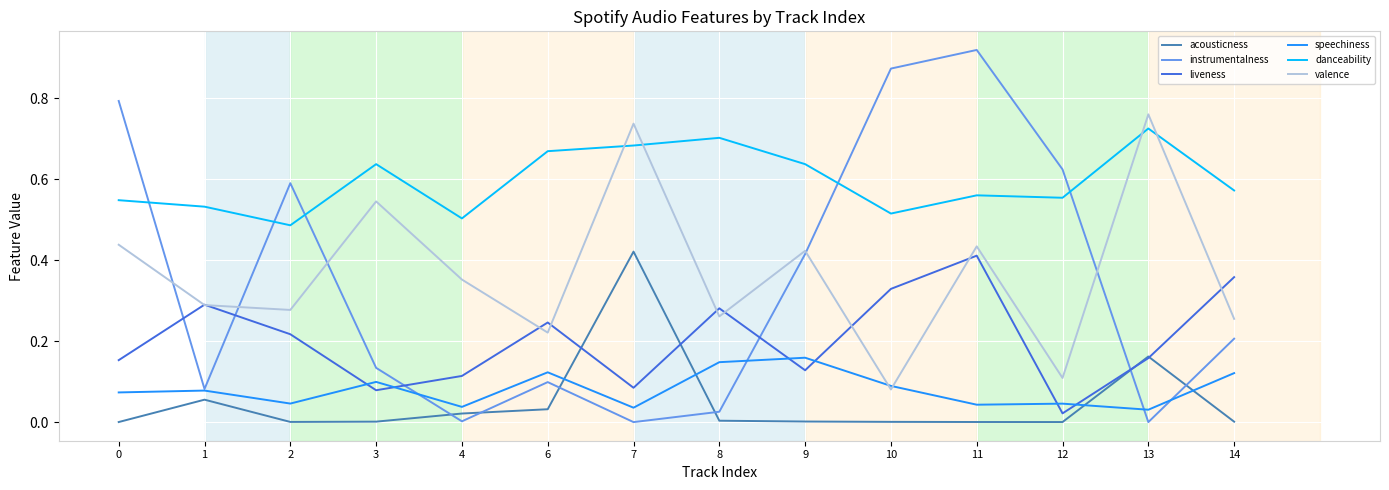

At which category is the sum across all series the highest?

11